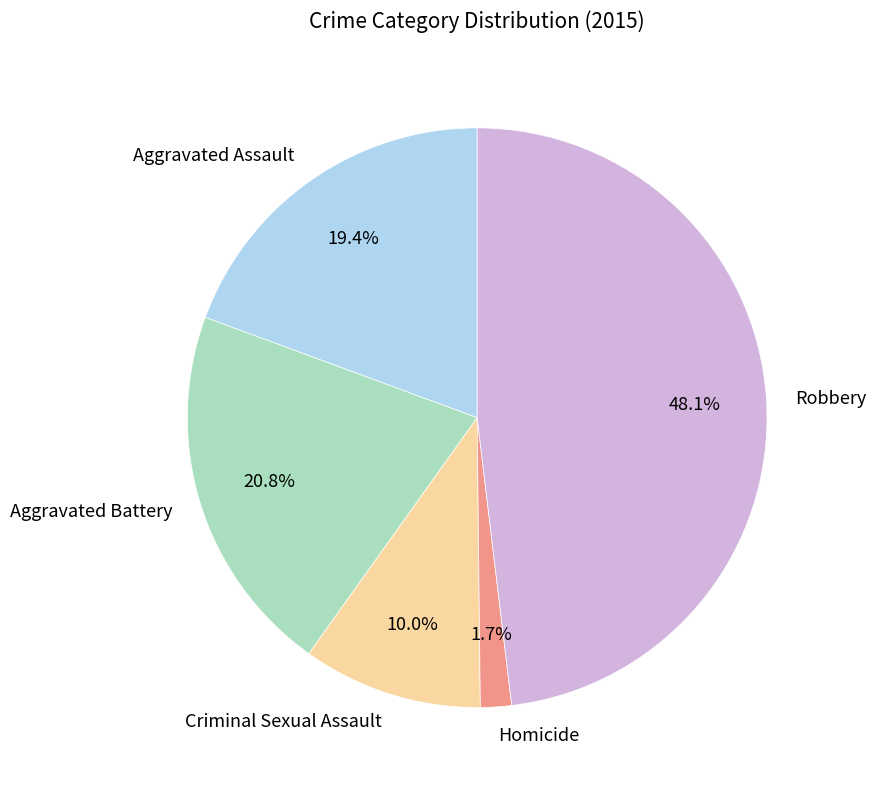

Which has a higher value, Homicide or Aggravated Battery?

Aggravated Battery